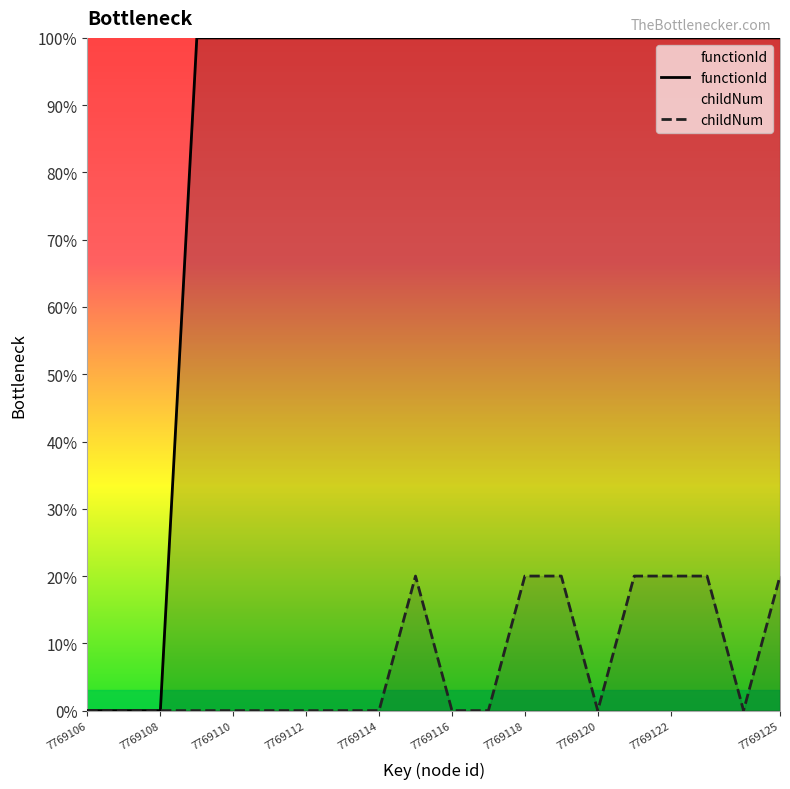

How many values in the functionId series are below 100?

3